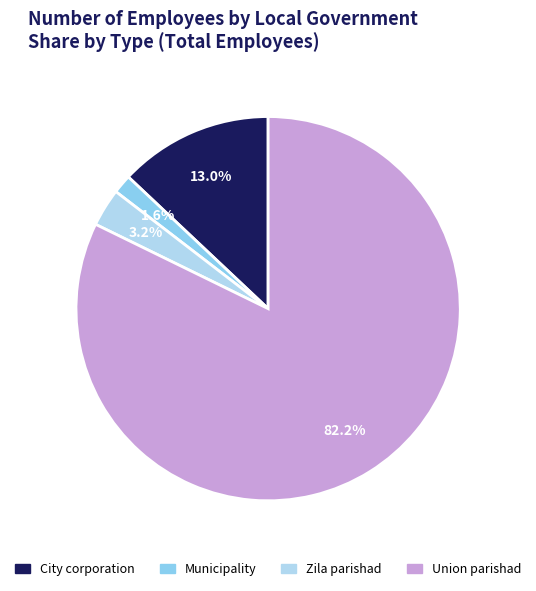

Do Union parishad and City corporation together represent more than half of the pie?

Yes